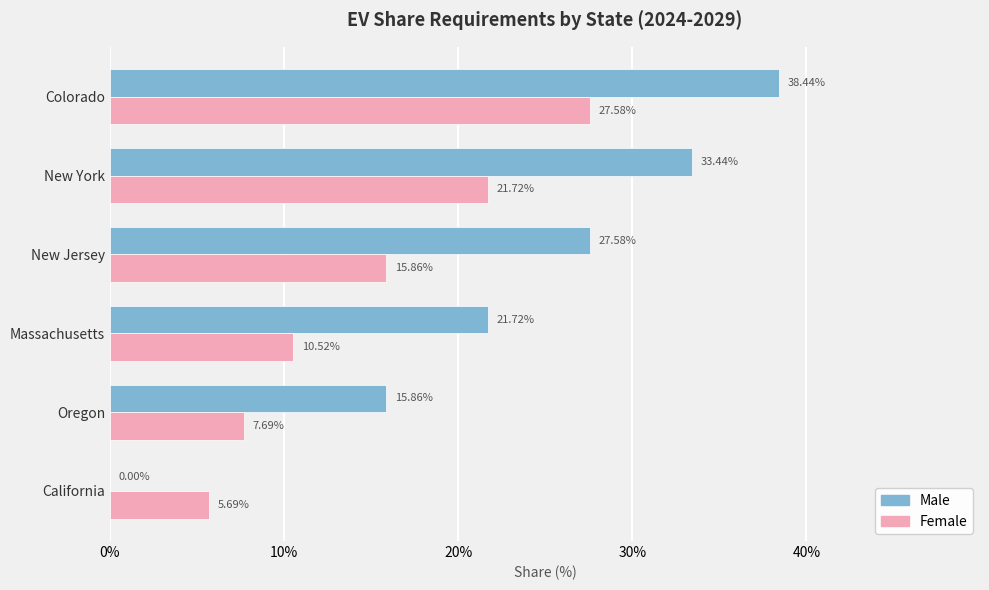

Count the Female values in the range 0 to 1.

6